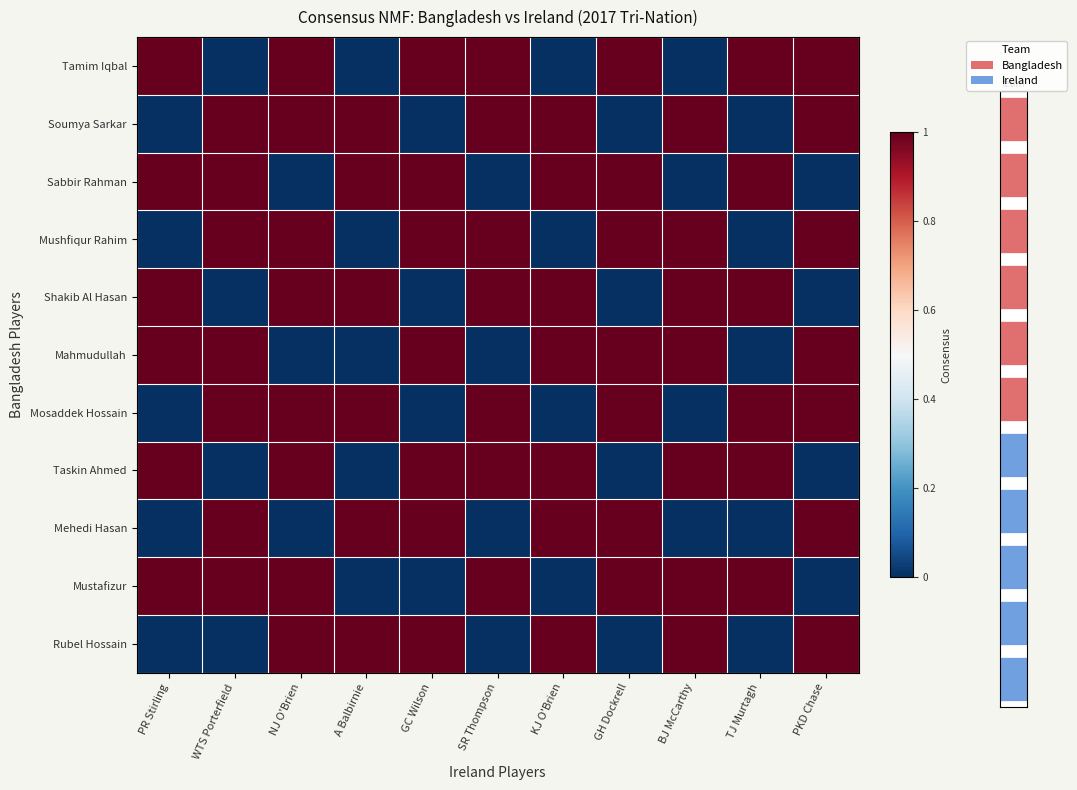

What is the difference between the highest and lowest values at SR Thompson?

1